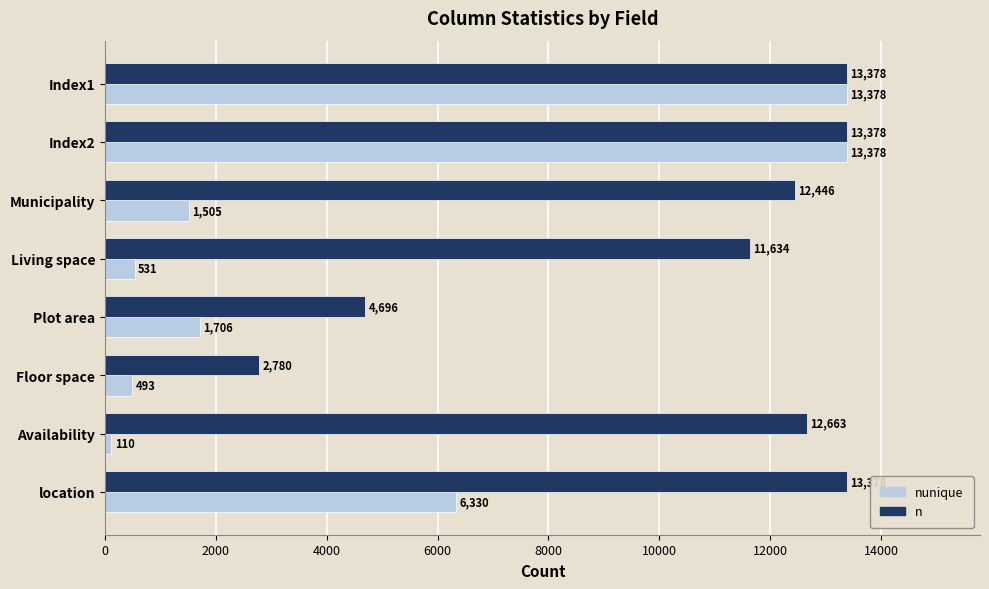

Where is n nearest to the value 8079?

Plot area